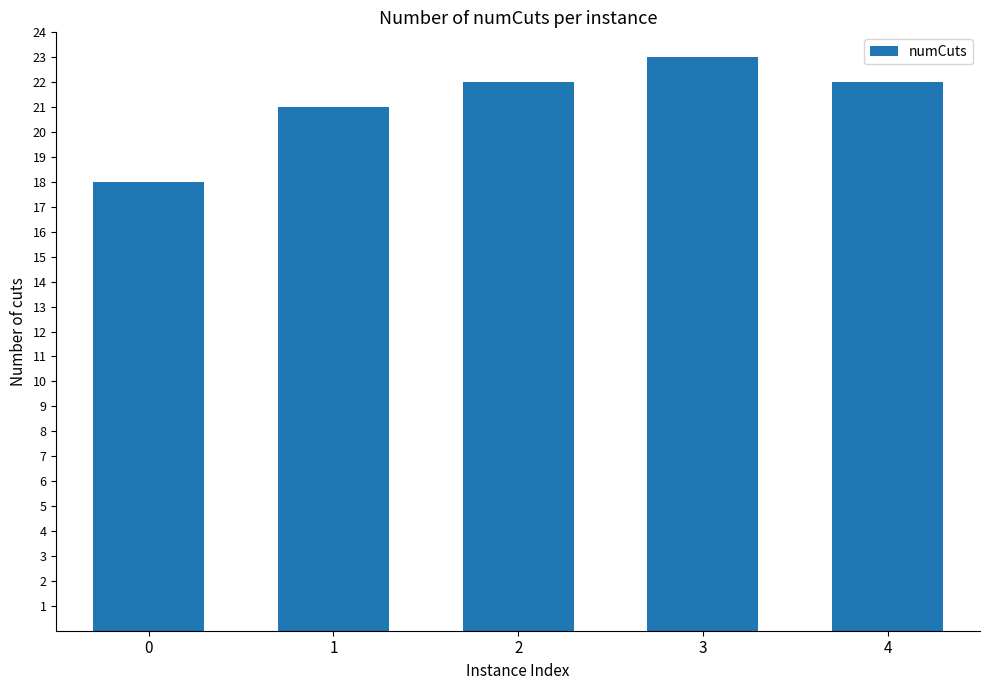

What is the difference between the values at 0 and 1?

3